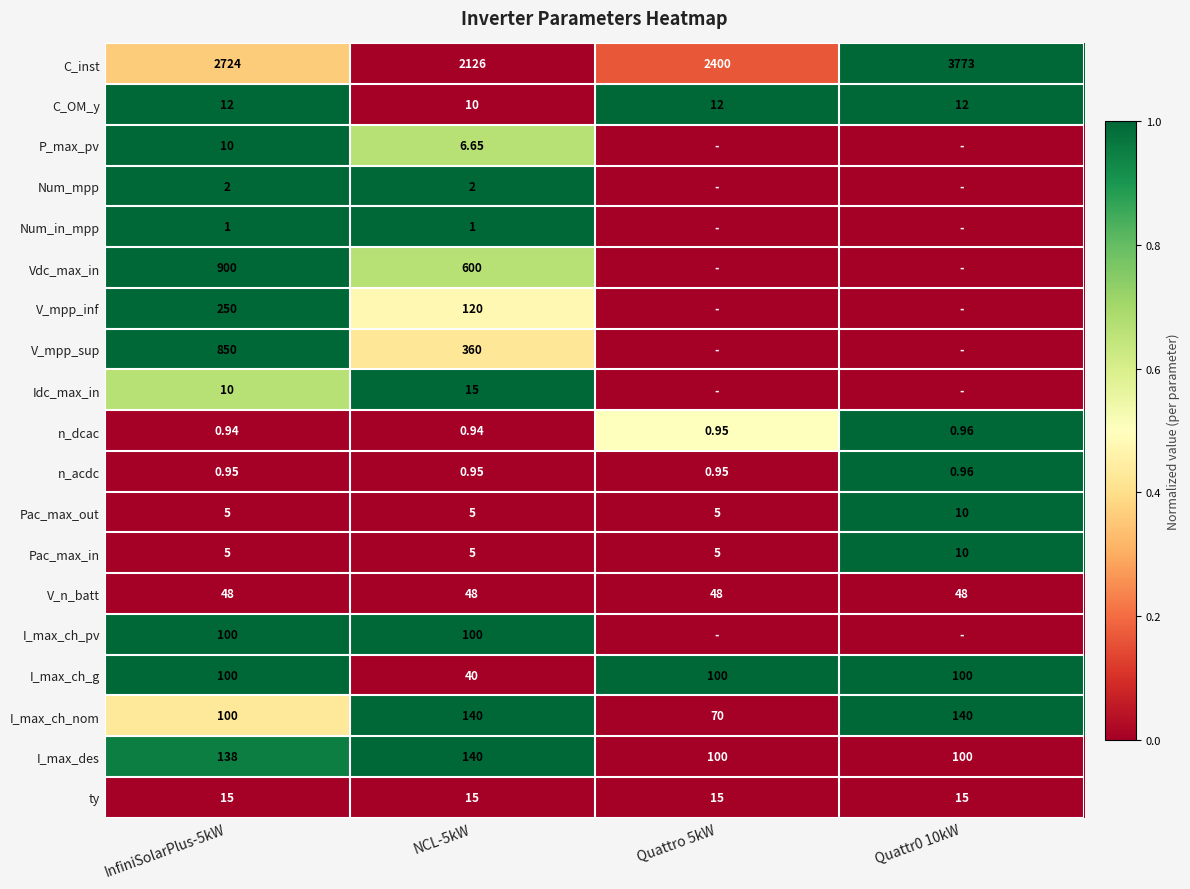

Which has a higher value, Quattr0 10kW or InfiniSolarPlus-5kW?

Quattr0 10kW